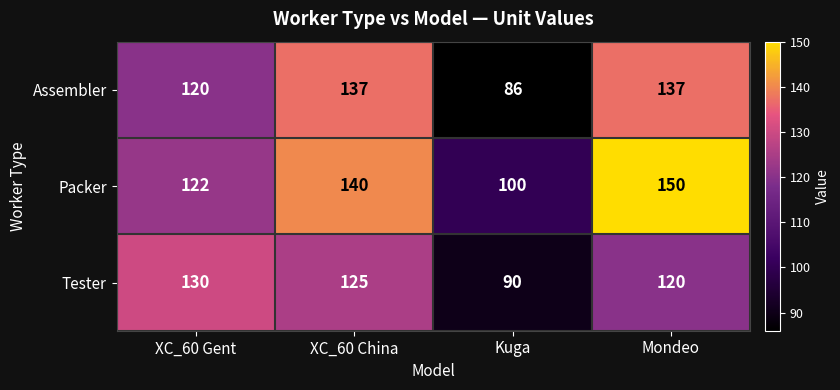

At which label is Assembler closest to 111?

XC_60 Gent